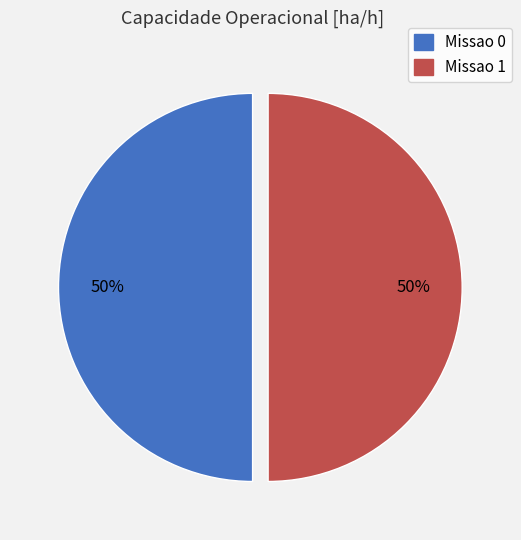

Approximately how many times larger is the value at Missao 1 compared to Missao 0?

1.0